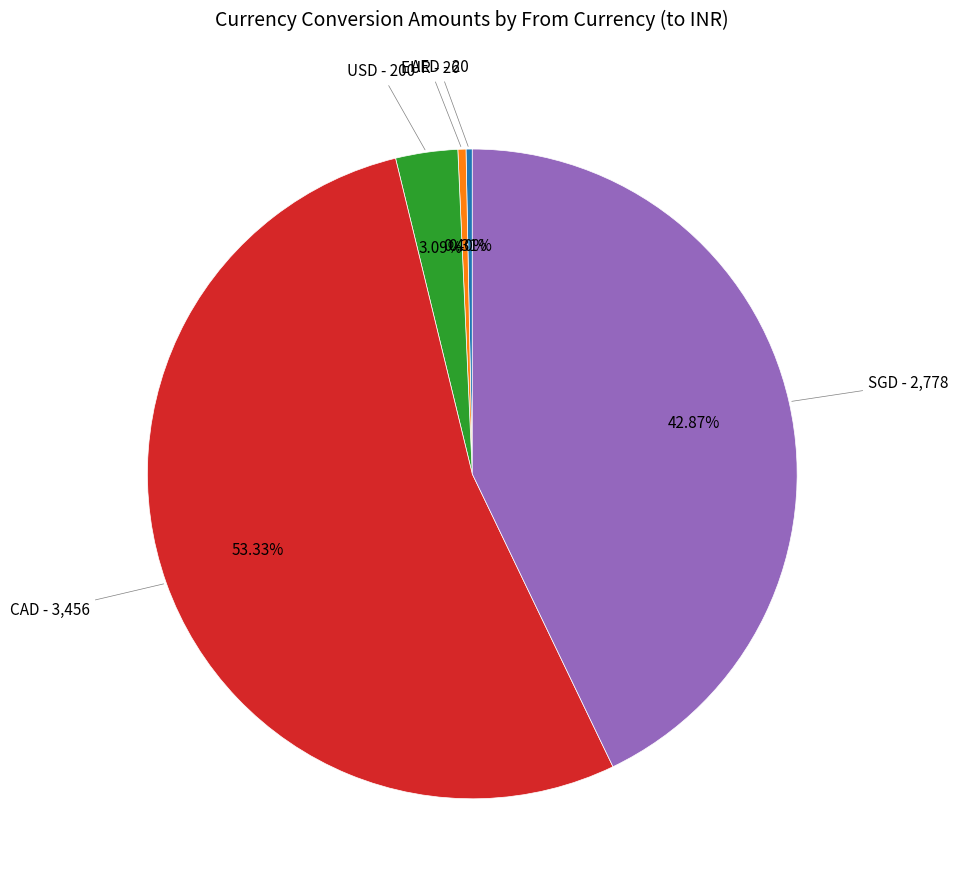

To the nearest percent, what percentage of the pie is USD?

3%